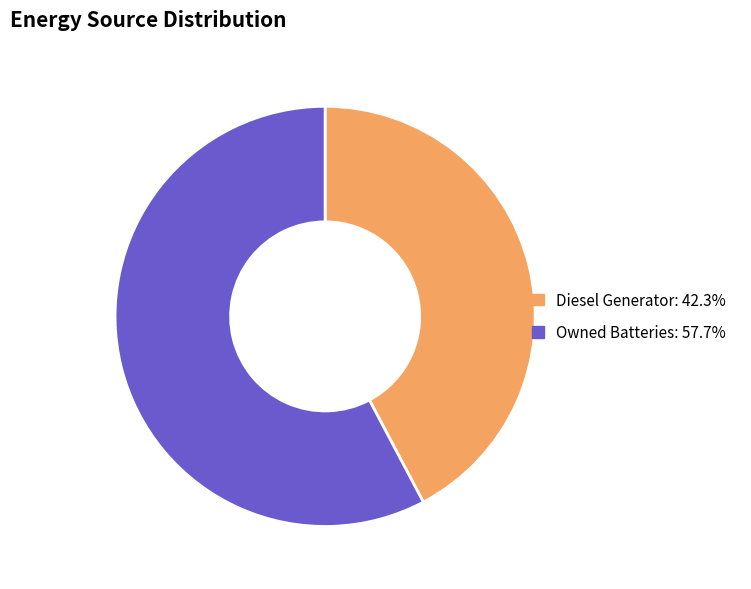

Does any single category account for the majority?

Yes